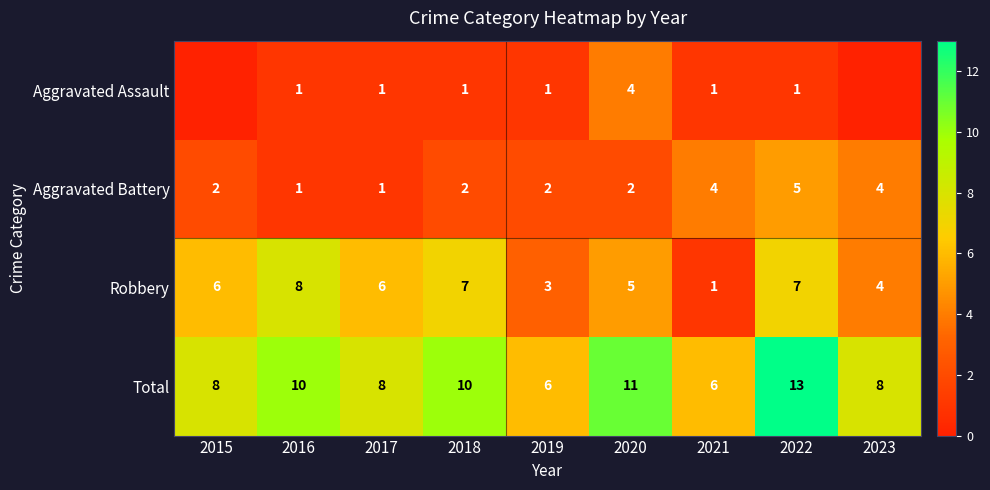

True or false: Aggravated Assault has a value of 1 at 2018.

True